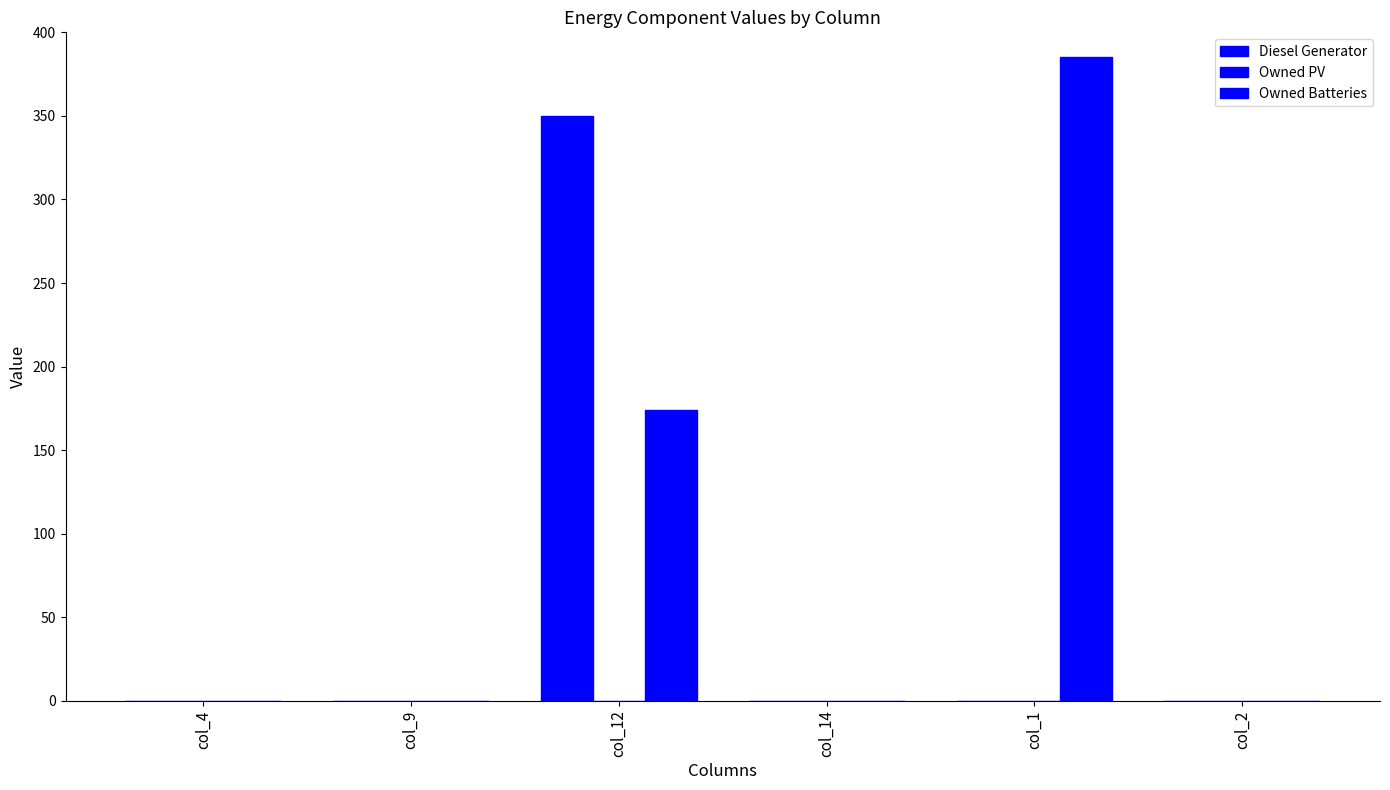

Reading left to right, transcribe all the data shown in this chart.

Diesel Generator: 0	0	350	0	0	0
Owned PV: 0	0	0	0	0	0
Owned Batteries: 0	0	174	0	385	0